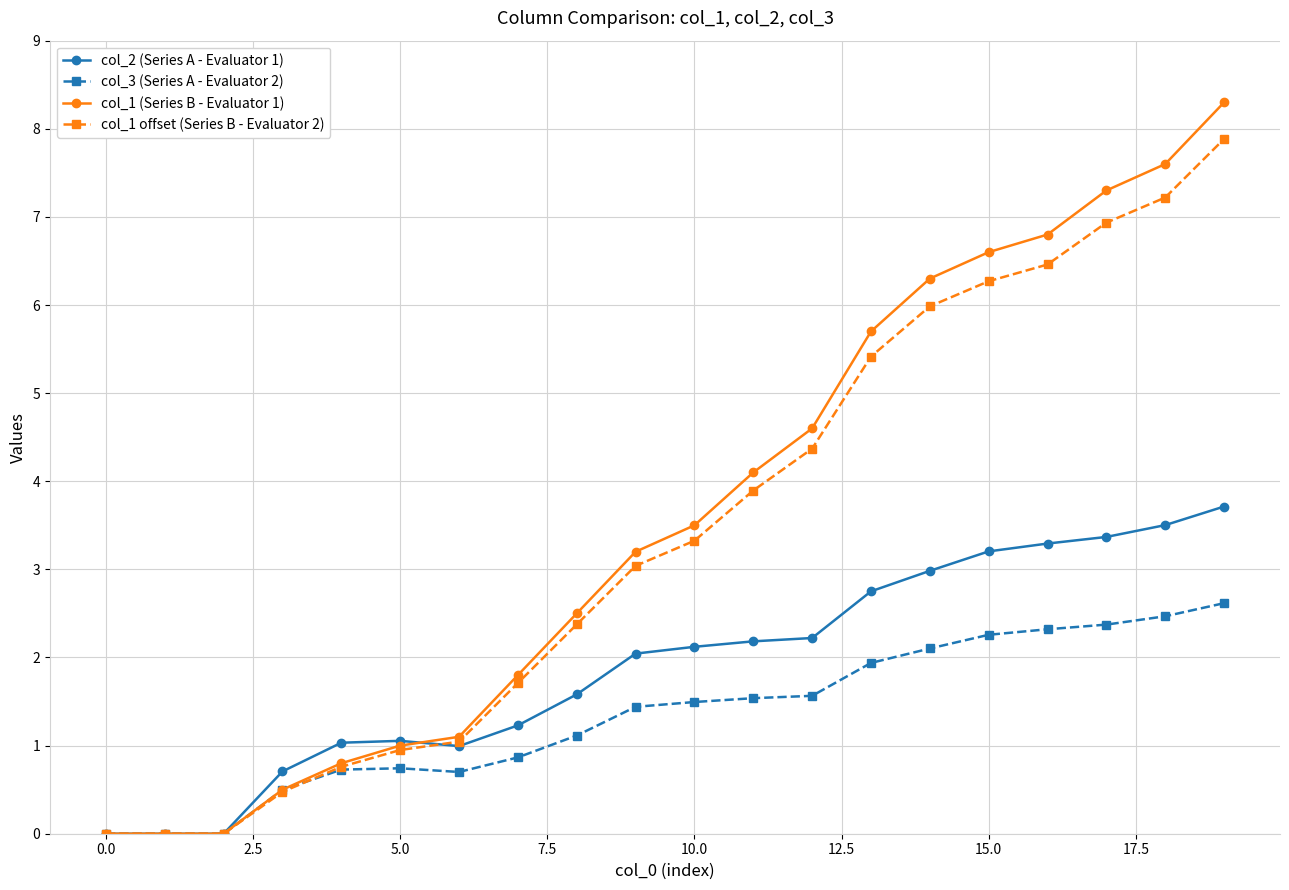

List the series in order of their peak value, lowest first.

col_3 (Series A - Evaluator 2), col_2 (Series A - Evaluator 1), col_1 offset (Series B - Evaluator 2), col_1 (Series B - Evaluator 1)